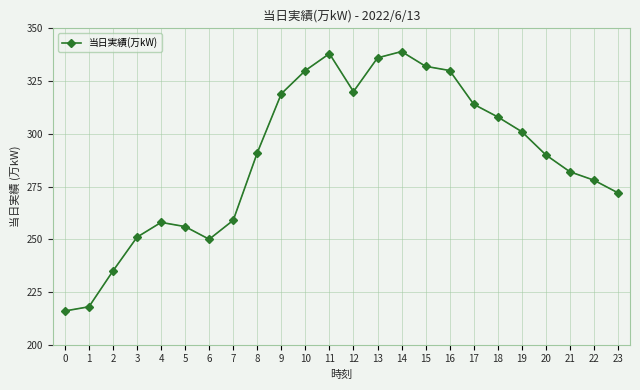

Reading left to right, transcribe all the data shown in this chart.

216	218	235	251	258	256	250	259	291	319	330	338	320	336	339	332	330	314	308	301	290	282	278	272